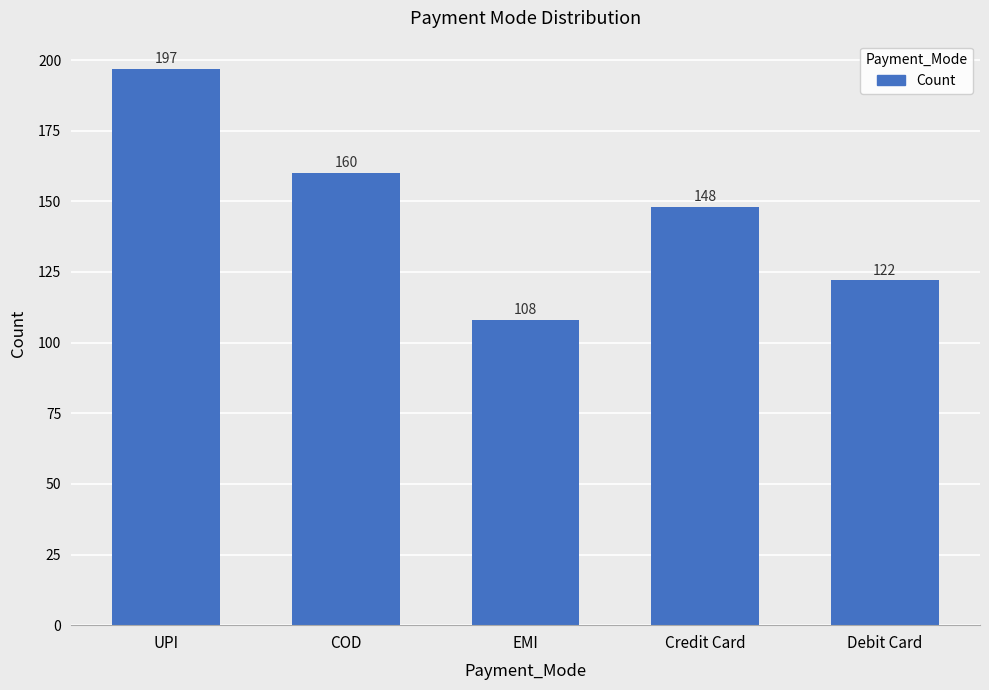

What is the sum of all values?

735